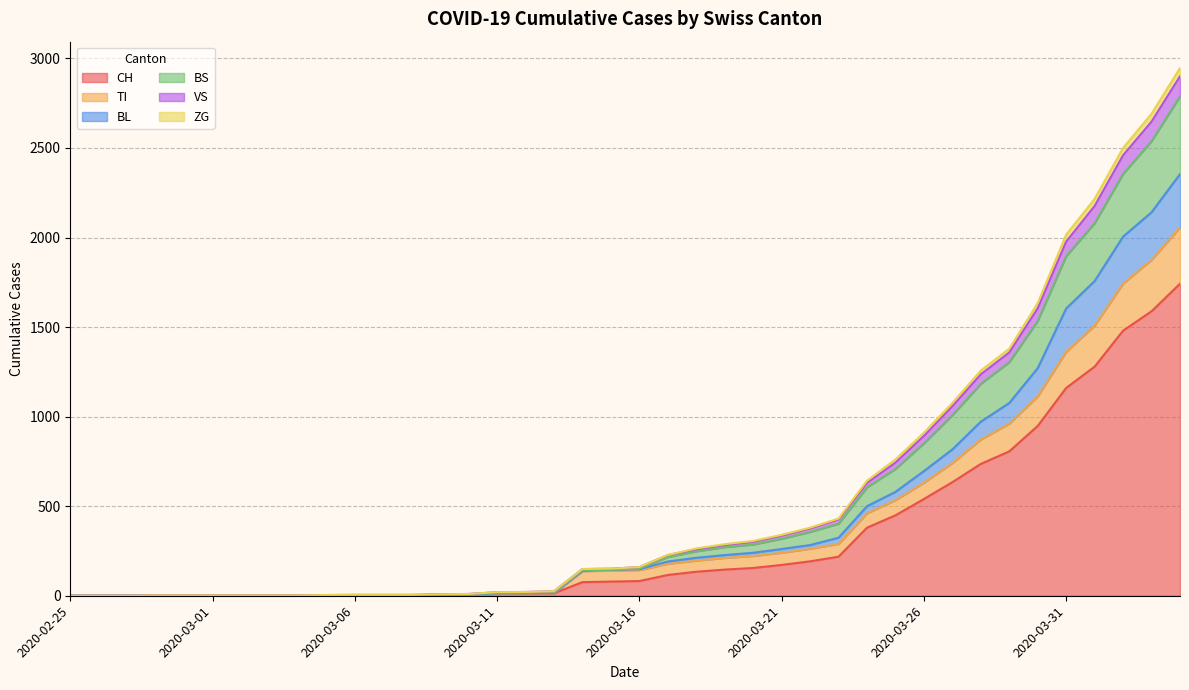

What is the highest value of the CH series?

1742